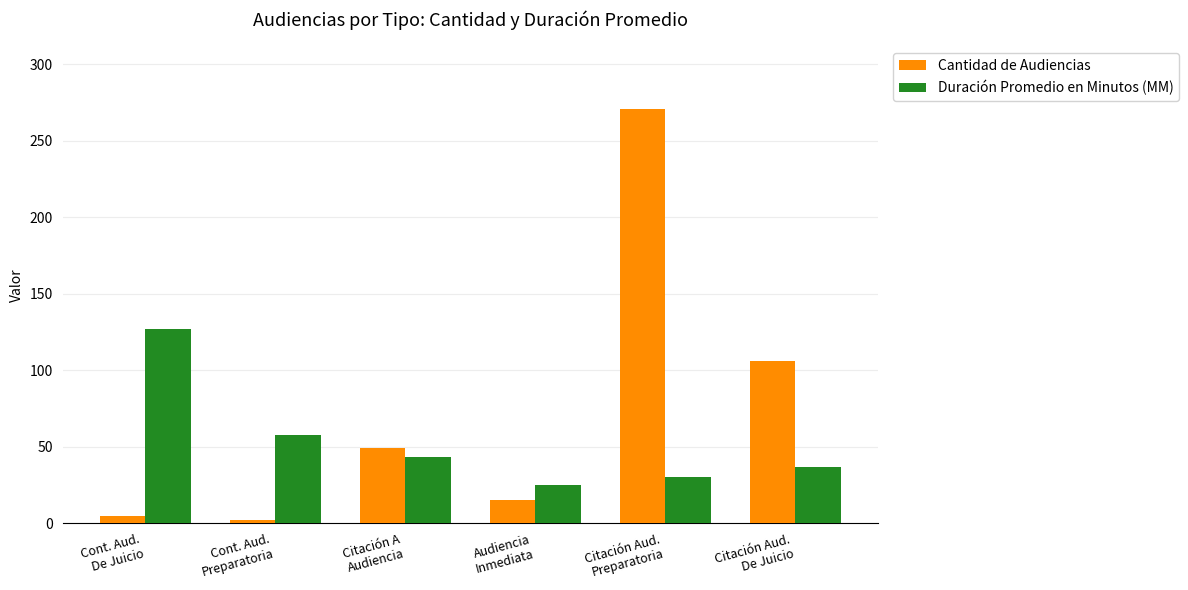

Reading right to left, transcribe all the data shown in this chart.

Cantidad de Audiencias: Citación Aud.
De Juicio=106	Citación Aud.
Preparatoria=271	Audiencia
Inmediata=15	Citación A
Audiencia=49	Cont. Aud.
Preparatoria=2	Cont. Aud.
De Juicio=5
Duración Promedio en Minutos (MM): Citación Aud.
De Juicio=37	Citación Aud.
Preparatoria=30	Audiencia
Inmediata=25	Citación A
Audiencia=43	Cont. Aud.
Preparatoria=58	Cont. Aud.
De Juicio=127